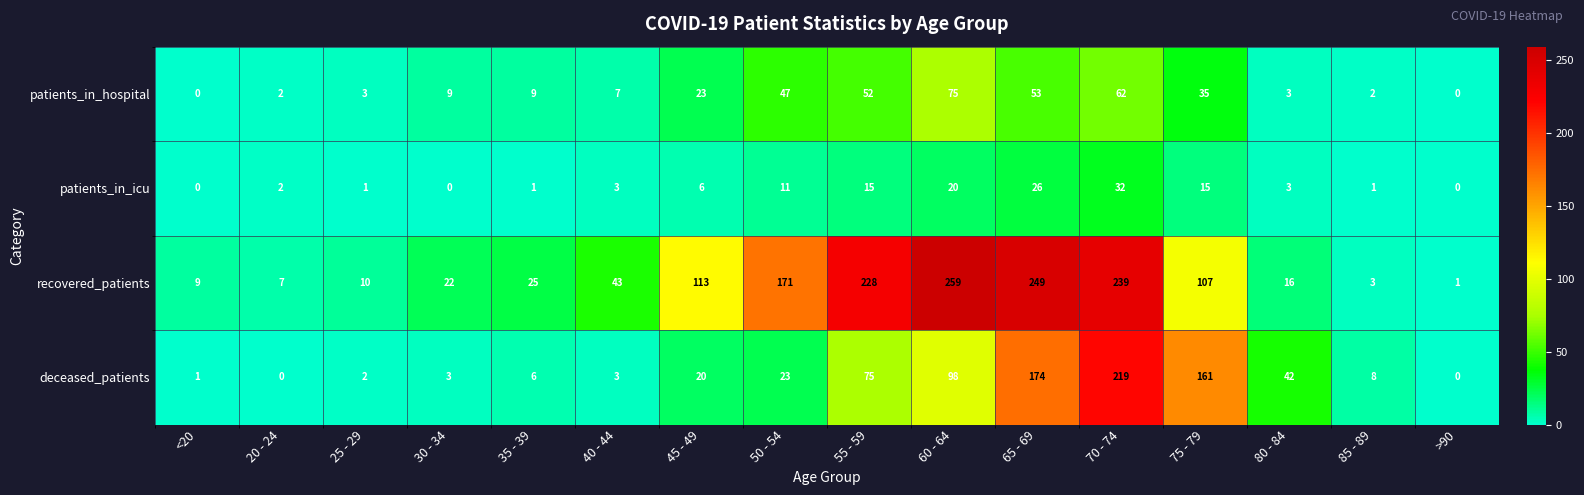

What is the sum of all patients_in_hospital values?

382